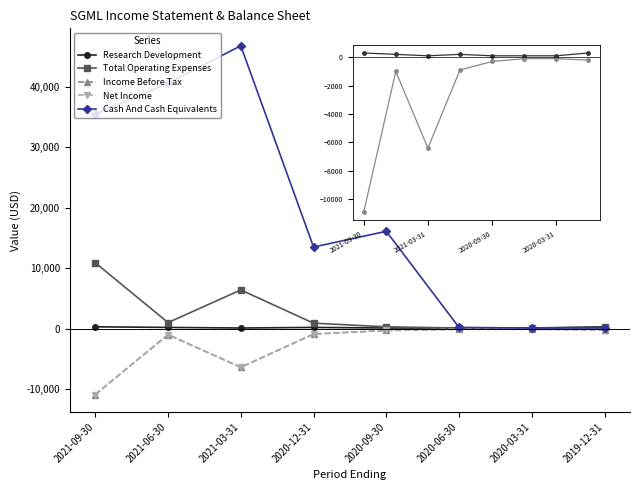

True or false: Income Before Tax has a value of -1364 at 2021-06-30.

False